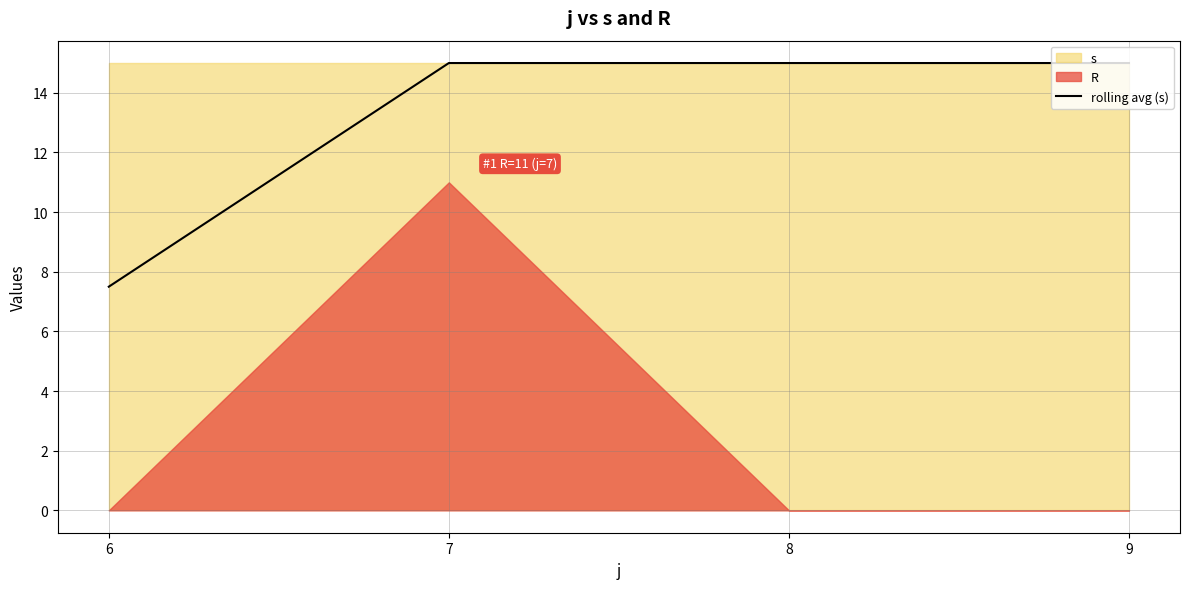

Rank the categories by value from highest to lowest.

7, 8, 9, 6